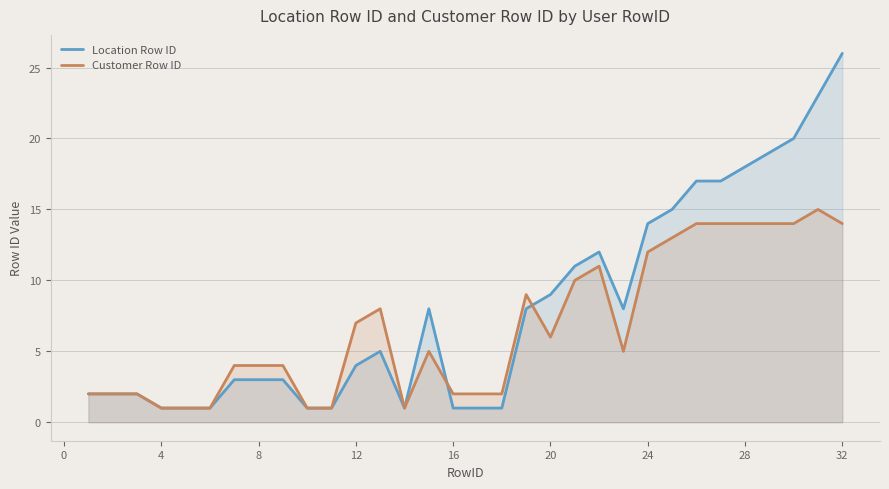

What is the spread (max minus min) of values at 20?

3